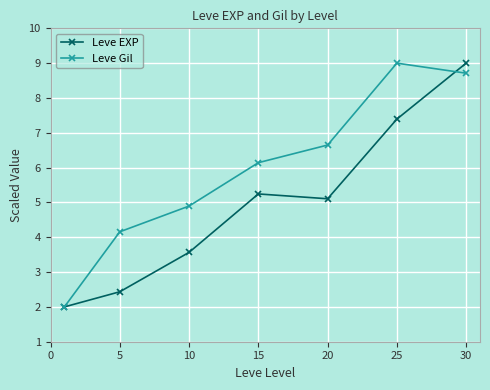

What is the value of the Leve EXP point at the 6th from the left?

7.4